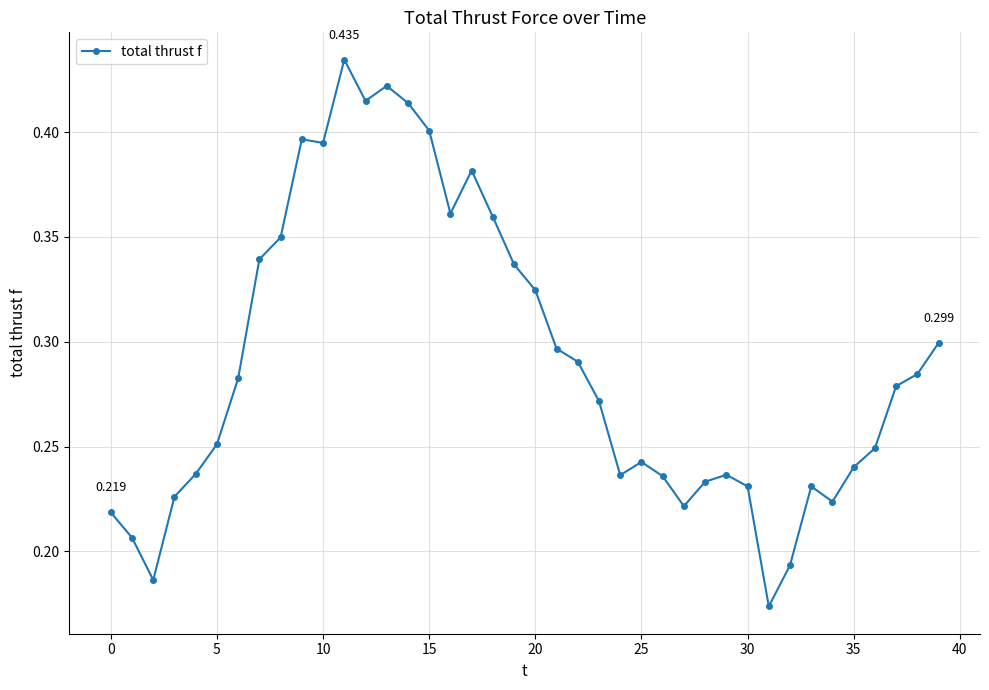

True or false: the data has more than 2 interior local peaks.

True